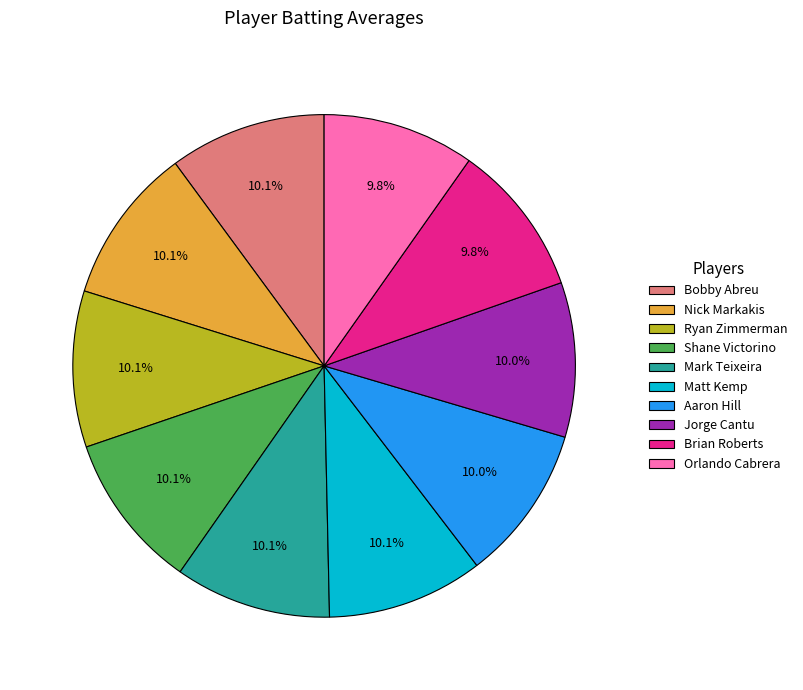

Is it true that Shane Victorino is 1% of the pie?

False